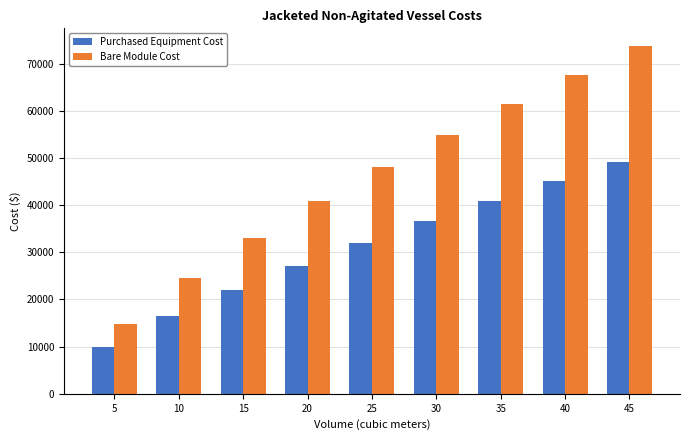

List the series in order of their peak value, lowest first.

Purchased Equipment Cost, Bare Module Cost